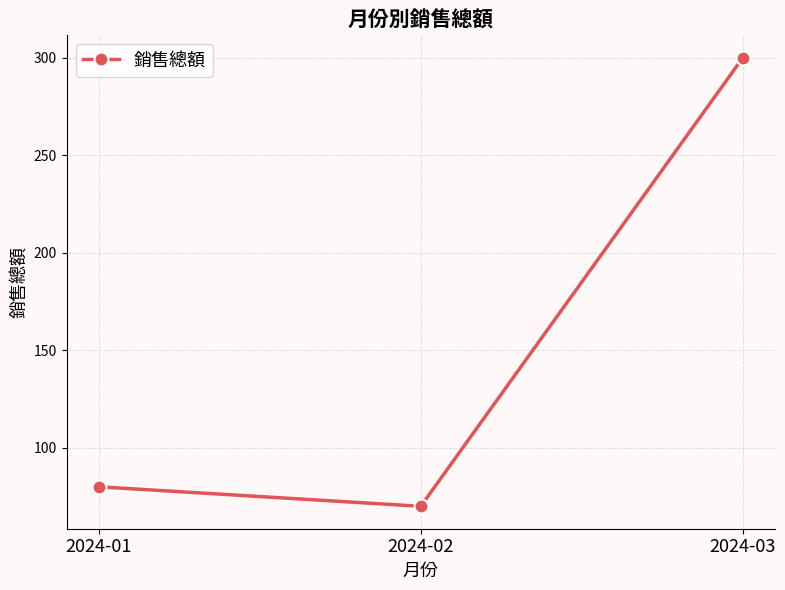

The chart shows a value of 120 at 2024-02. True or false?

False